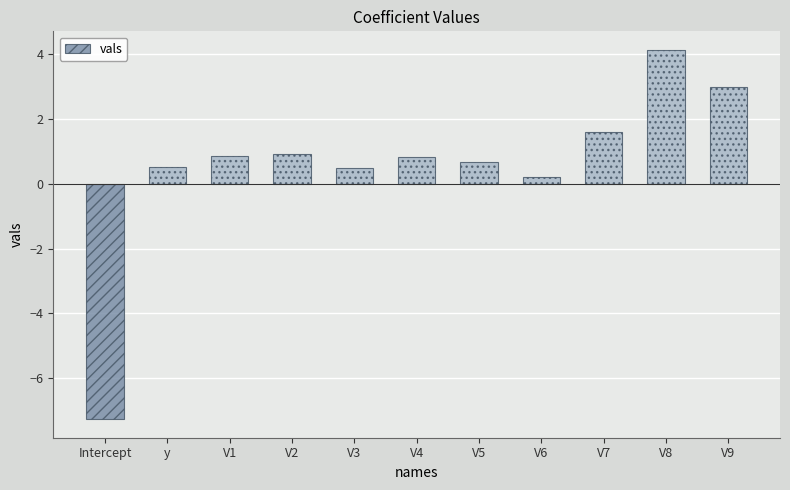

What is the difference between the values at V2 and Intercept?

8.2